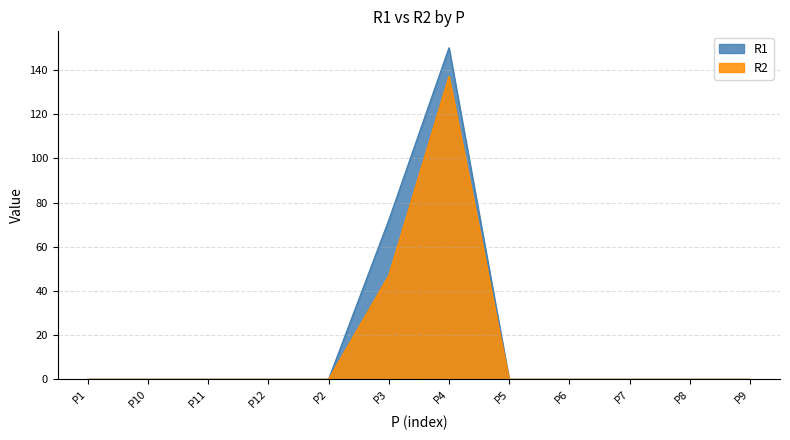

Between P3 and P9, which series saw the biggest shift?

R1